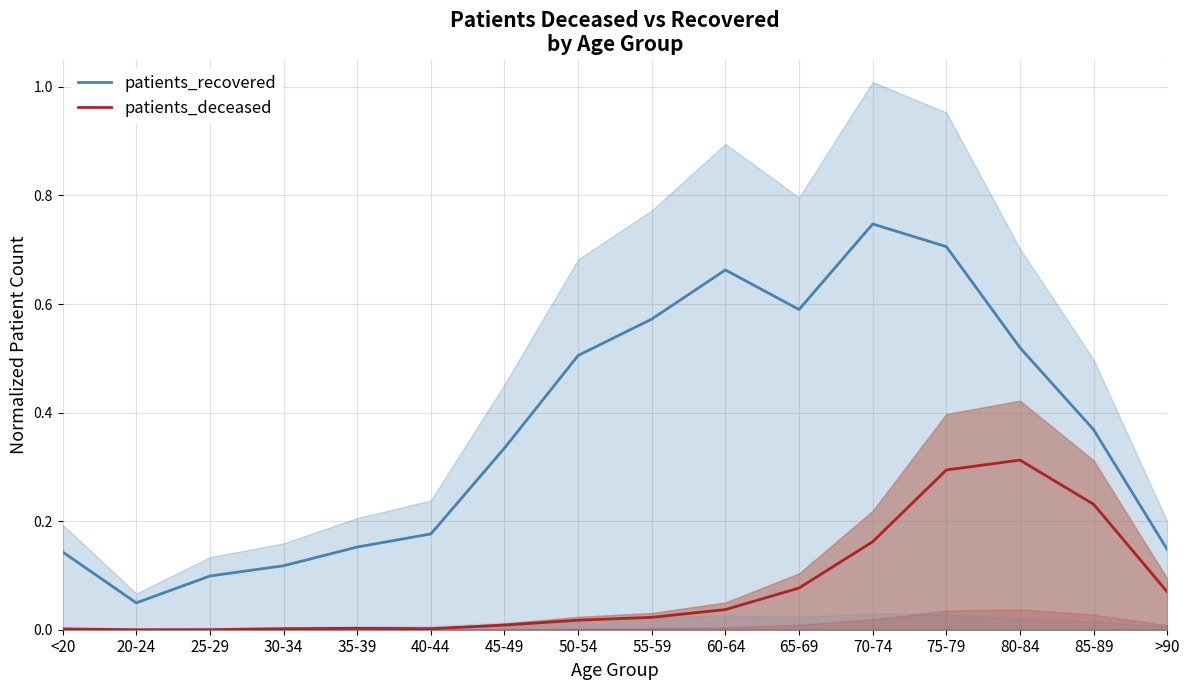

Which series changed the most between 45-49 and 60-64?

patients_recovered